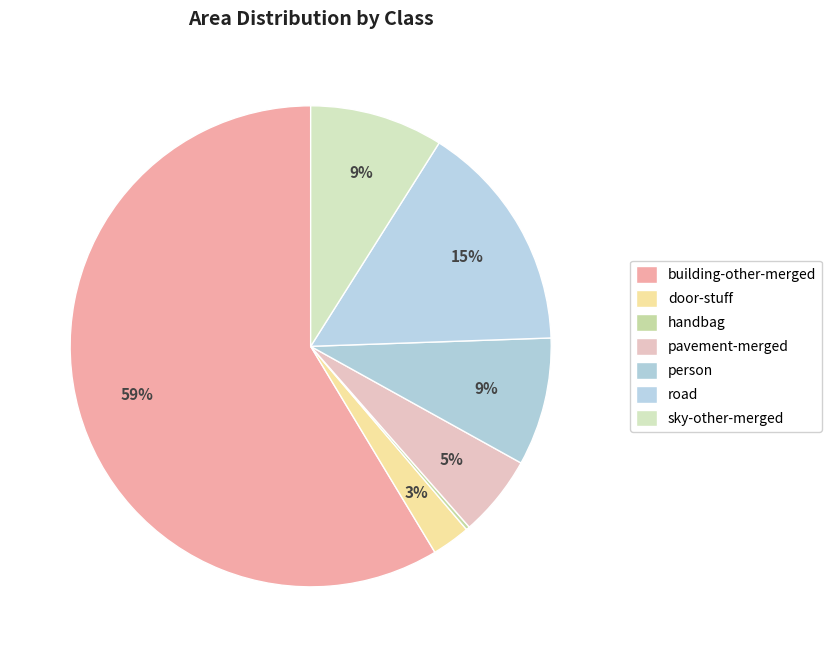

What is the smallest slice in the pie chart?

handbag